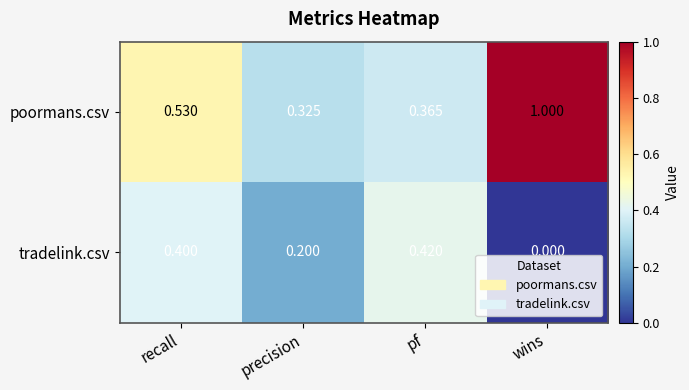

What is the spread (max minus min) of values at precision?

0.1